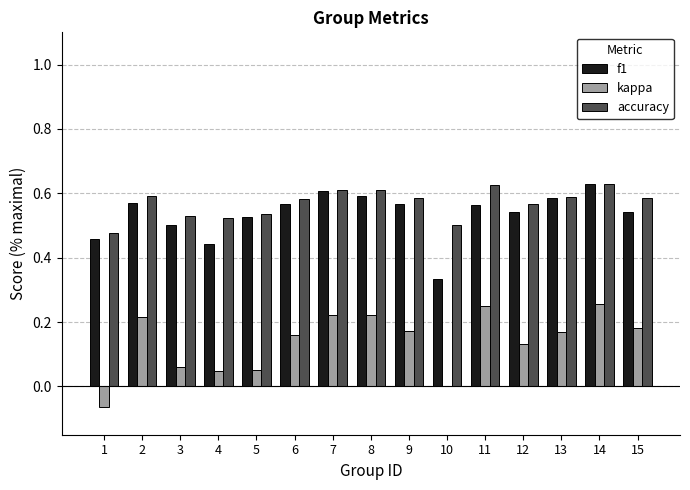

At which category is the sum across all series the highest?

14